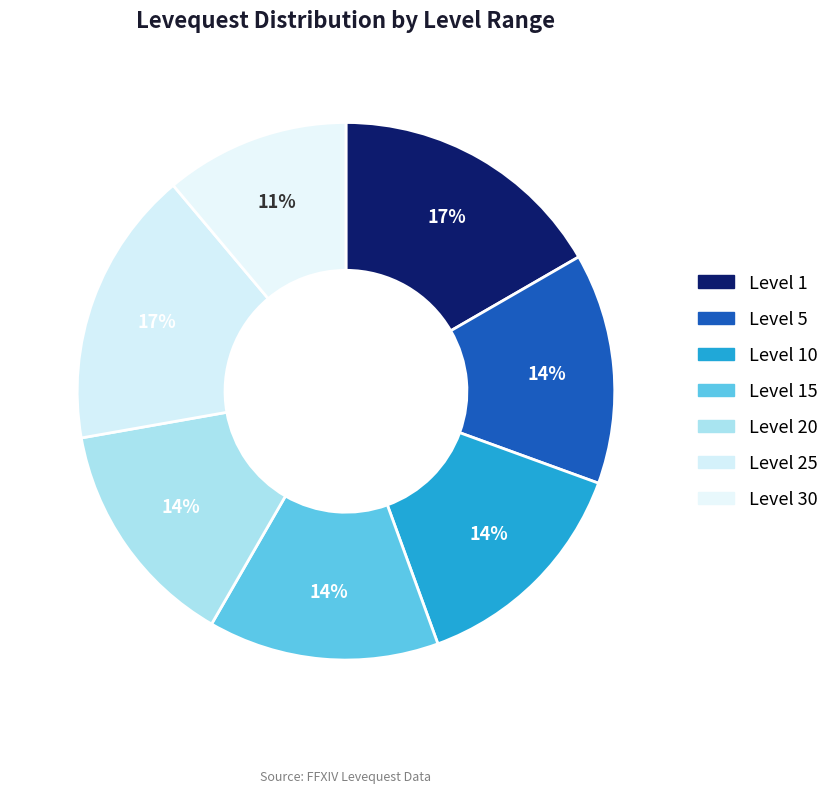

Which slice is the smallest?

Level 30